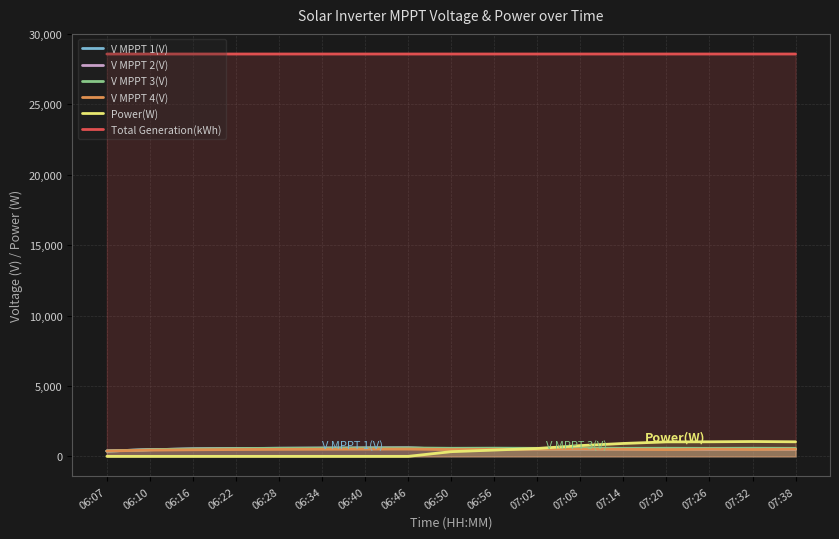

Reading left to right, extract all data points from this chart.

V MPPT 1(V): 06:07=379.0	06:10=474.2	06:16=529.0	06:22=556.6	06:28=574.8	06:34=584.8	06:40=594.0	06:46=600.8	06:50=507.0	06:56=509.2	07:02=491.0	07:08=508.0	07:14=514.4	07:20=501.2	07:26=510.0	07:32=513.0	07:38=510.0
V MPPT 2(V): 06:07=378.4	06:10=473.2	06:16=527.8	06:22=555.0	06:28=571.2	06:34=581.0	06:40=589.3	06:46=595.8	06:50=513.7	06:56=517.5	07:02=551.6	07:08=537.7	07:14=528.9	07:20=539.9	07:26=513.8	07:32=538.8	07:38=513.8
V MPPT 3(V): 06:07=377.4	06:10=472.1	06:16=526.7	06:22=554.0	06:28=572.3	06:34=582.1	06:40=591.3	06:46=598.1	06:50=573.1	06:56=582.6	07:02=568.6	07:08=588.4	07:14=568.3	07:20=575.5	07:26=568.3	07:32=575.7	07:38=568.3
V MPPT 4(V): 06:07=378.9	06:10=442.5	06:16=466.0	06:22=484.3	06:28=497.7	06:34=505.4	06:40=512.0	06:46=517.0	06:50=485.6	06:56=493.2	07:02=496.6	07:08=513.7	07:14=499.7	07:20=479.5	07:26=507.7	07:32=487.7	07:38=507.7
Power(W): 06:07=0.0	06:10=0.0	06:16=0.0	06:22=0.0	06:28=0.0	06:34=0.0	06:40=0.0	06:46=0.0	06:50=333.0	06:56=446.0	07:02=559.0	07:08=765.0	07:14=916.0	07:20=1028.0	07:26=1033.0	07:32=1054.0	07:38=1033.0
Total Generation(kWh): 06:07=28575.8	06:10=28575.8	06:16=28575.8	06:22=28575.8	06:28=28575.8	06:34=28575.8	06:40=28575.8	06:46=28575.8	06:50=28575.8	06:56=28575.8	07:02=28575.9	07:08=28575.9	07:14=28576.0	07:20=28576.1	07:26=28576.2	07:32=28576.2	07:38=28576.2